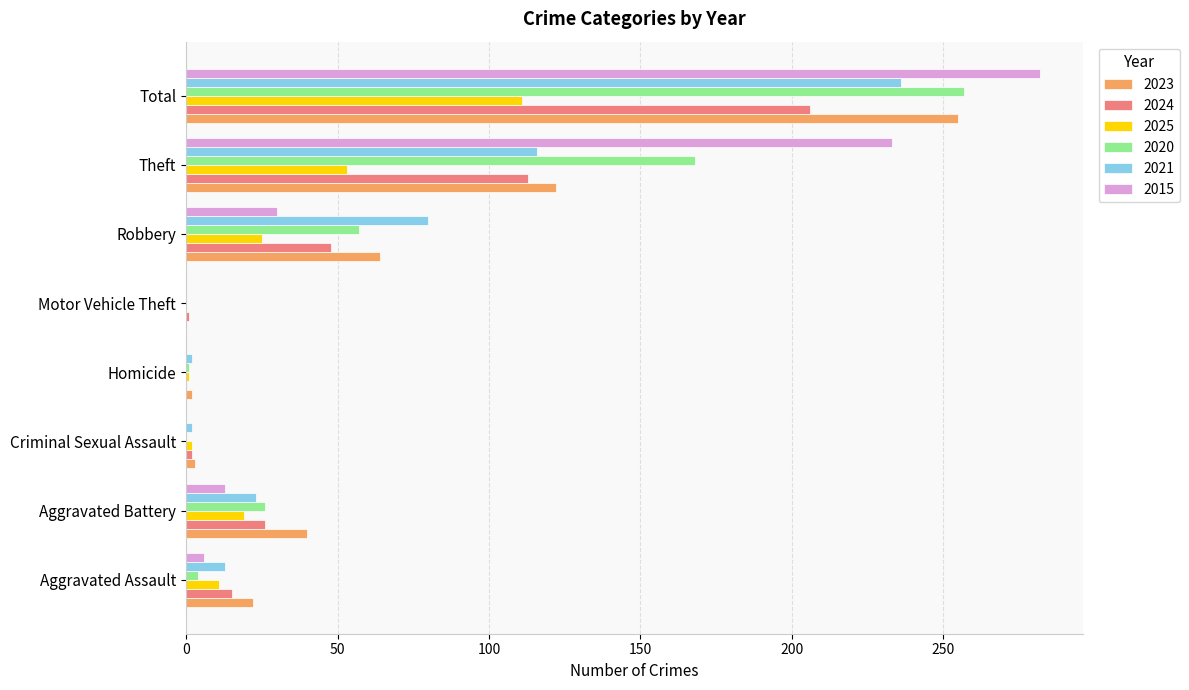

At which category is the sum across all series the highest?

Total